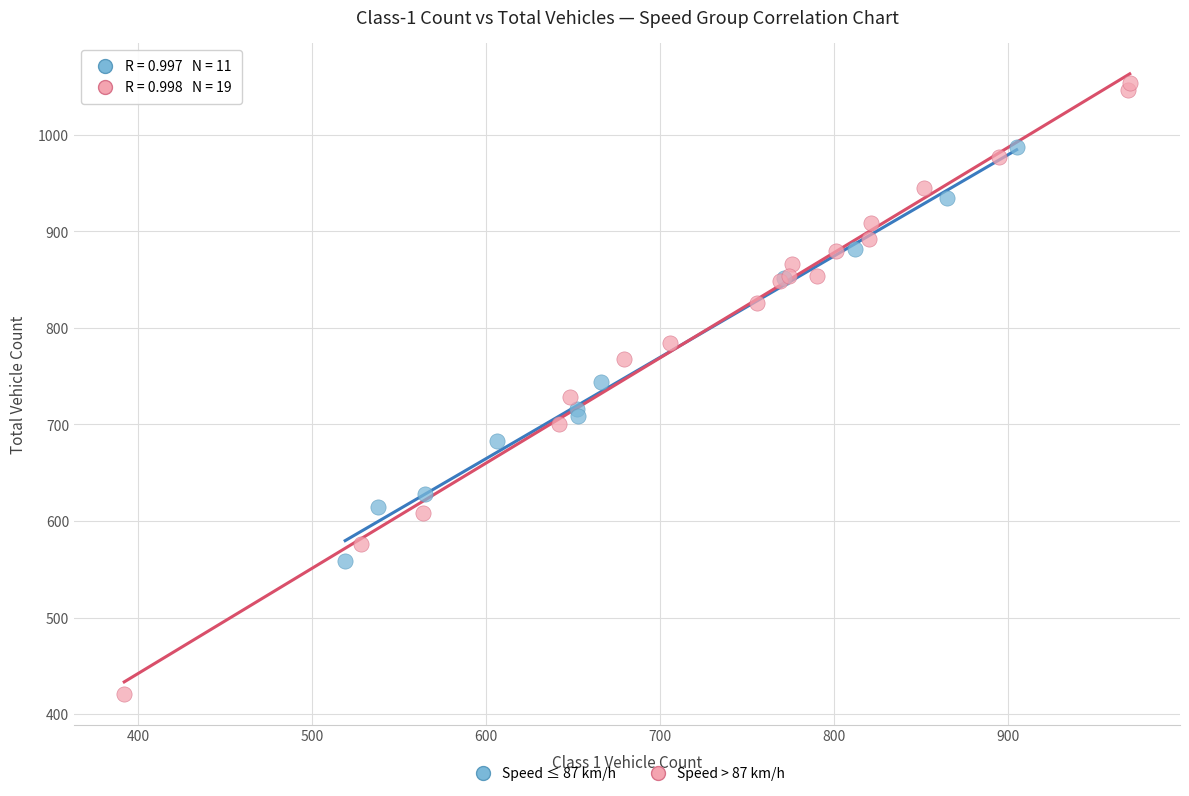

Which series contains the highest Y value?

Speed > 87 km/h